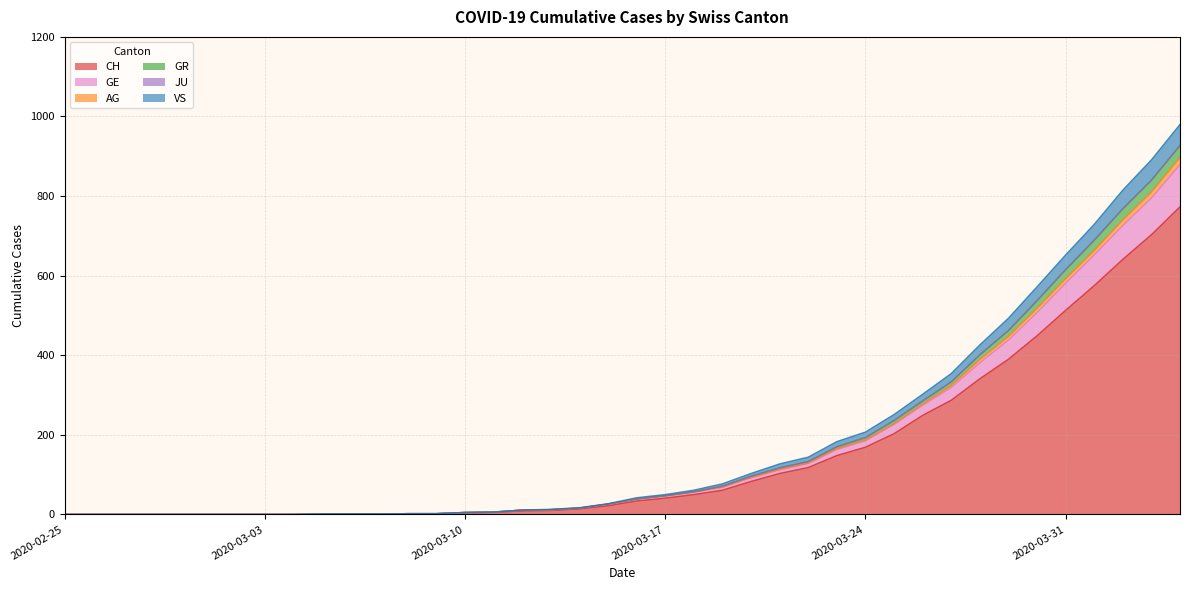

The value of CH at 2020-03-24 is 254. True or false?

False